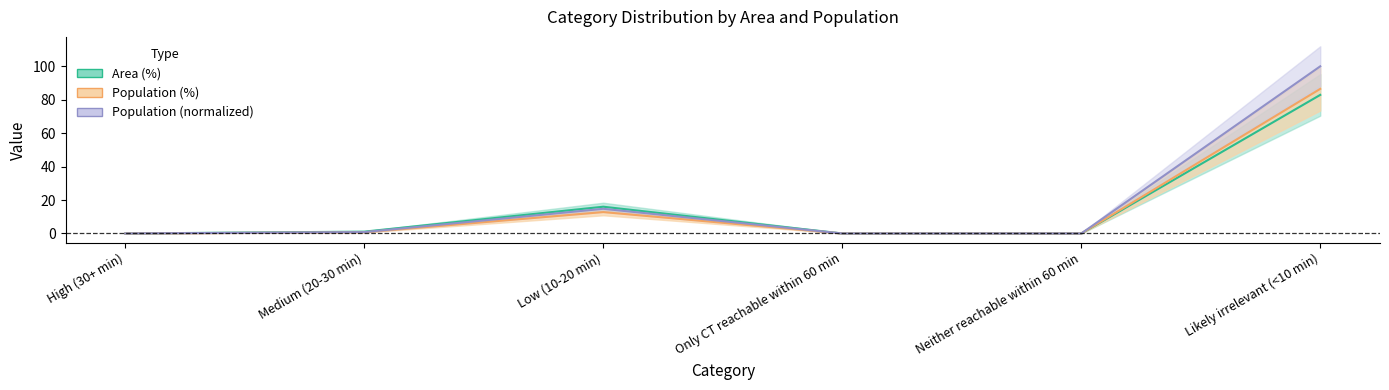

At Likely irrelevant (<10 min), list the series in order from largest to smallest.

Population, Population (%), Area (%)